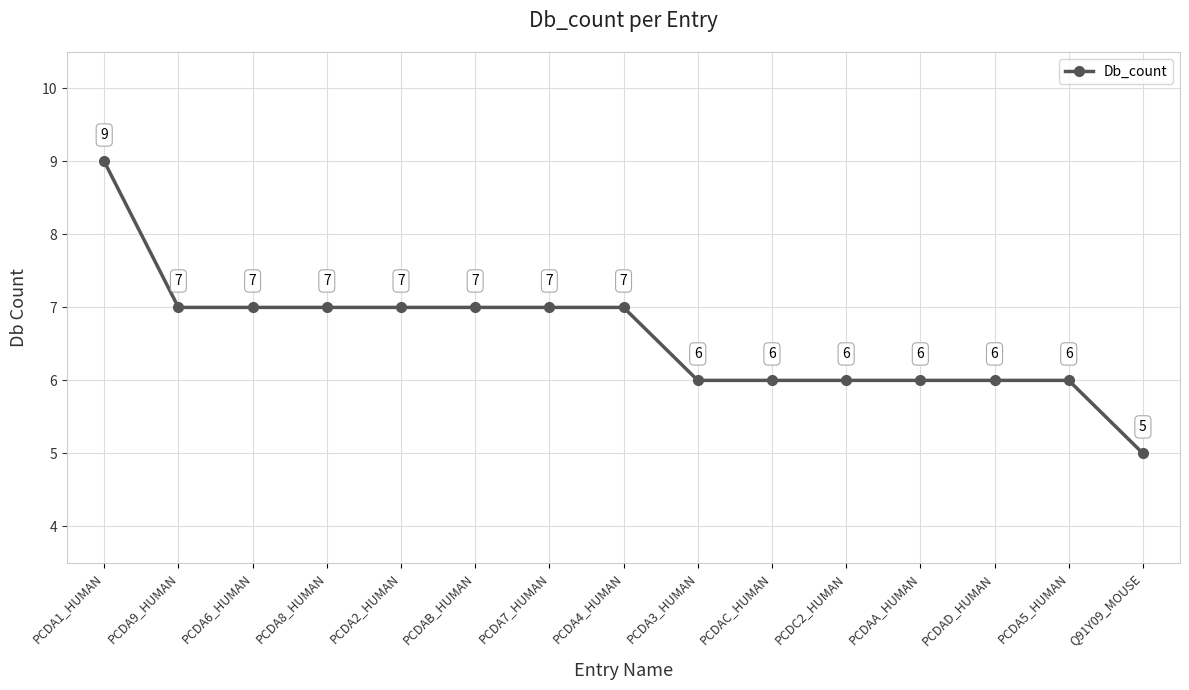

The value at Q91Y09_MOUSE is 3. True or false?

False